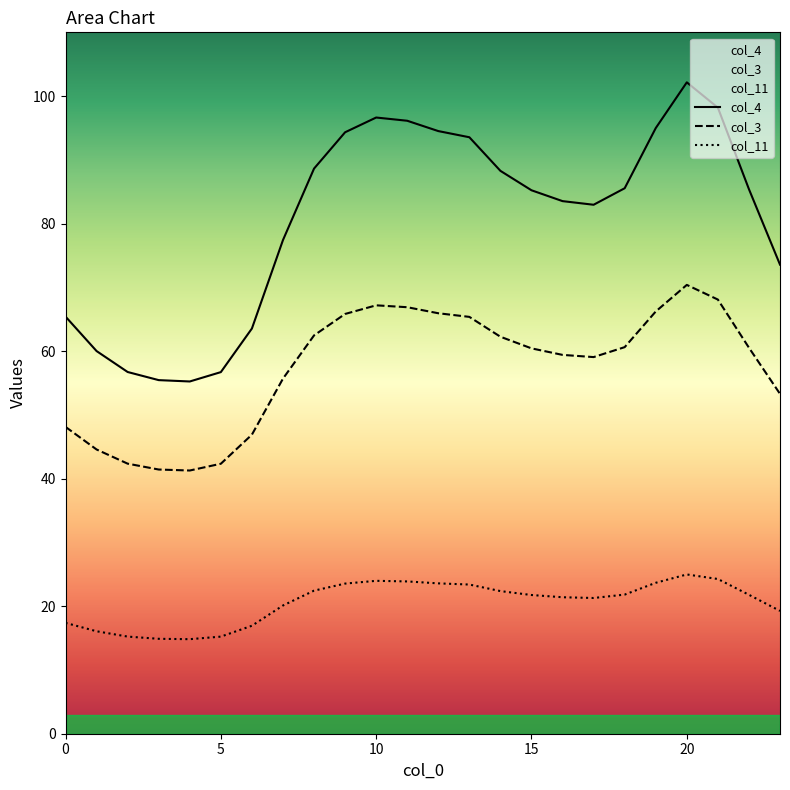

Is the value of col_3 at 10 greater than the value of col_11 at 17?

Yes